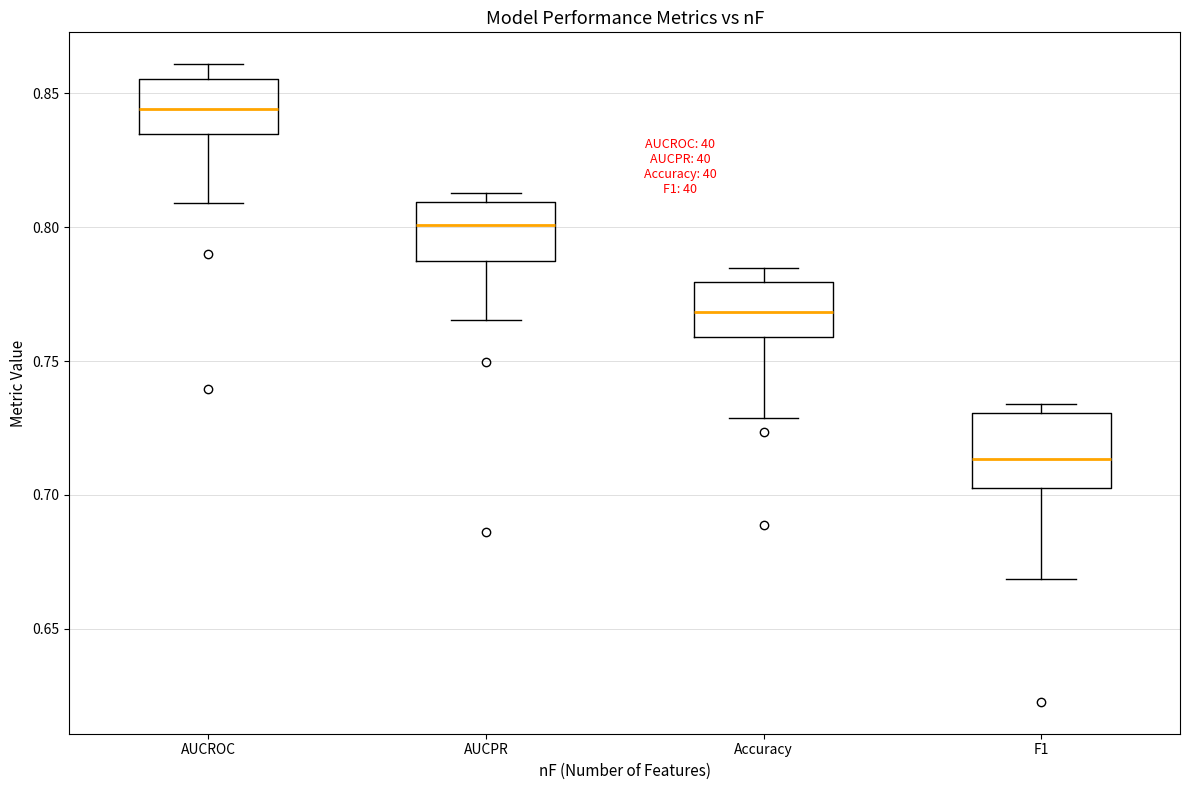

Comparing the boxes themselves (not the whiskers), which one is the tallest?

F1